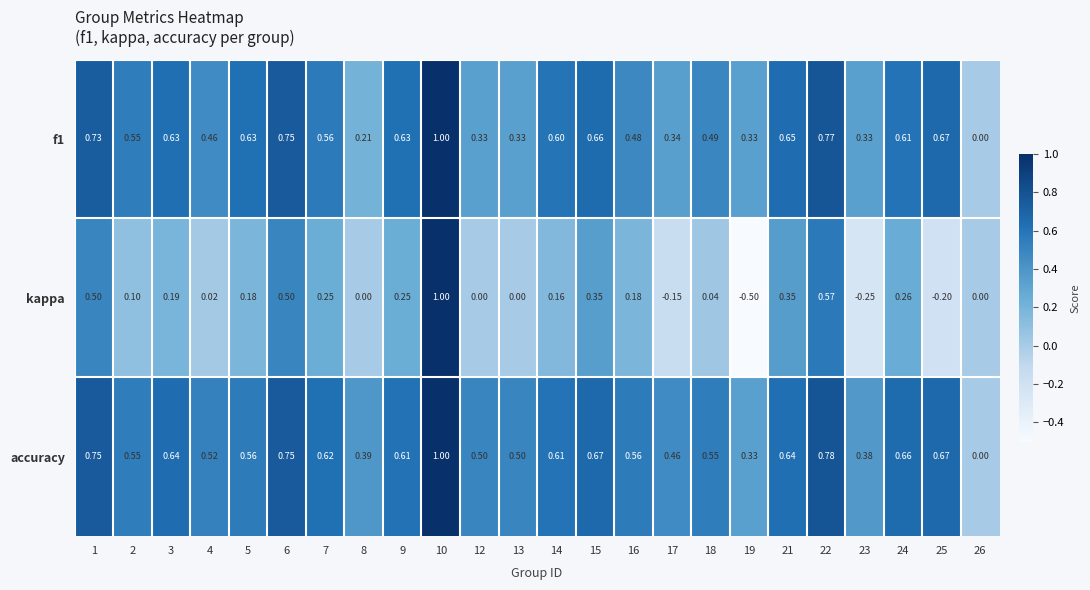

Which series has the largest total across all categories?

accuracy